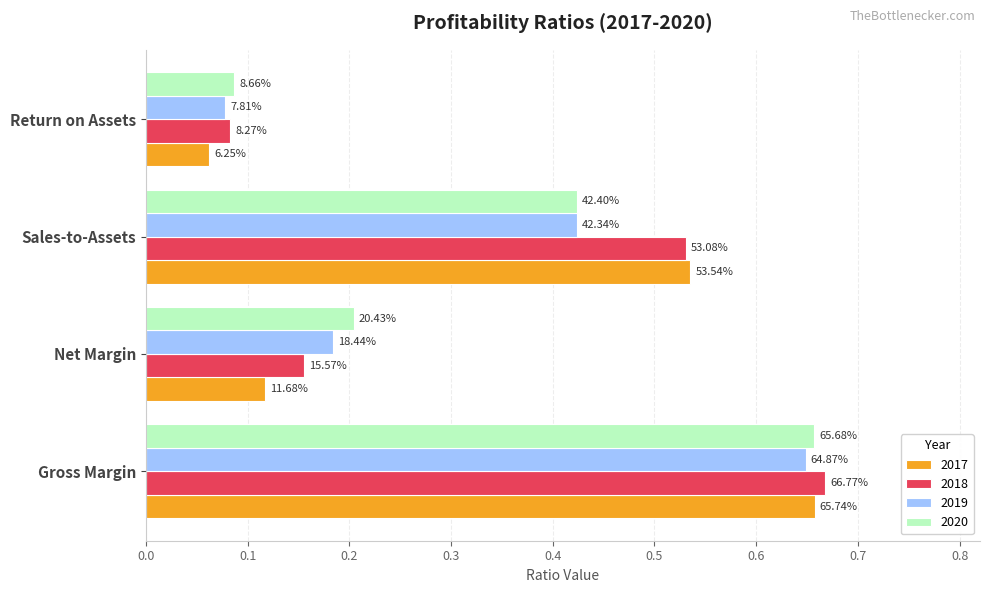

Rank the series by their maximum value, from highest to lowest.

2018, 2017, 2020, 2019